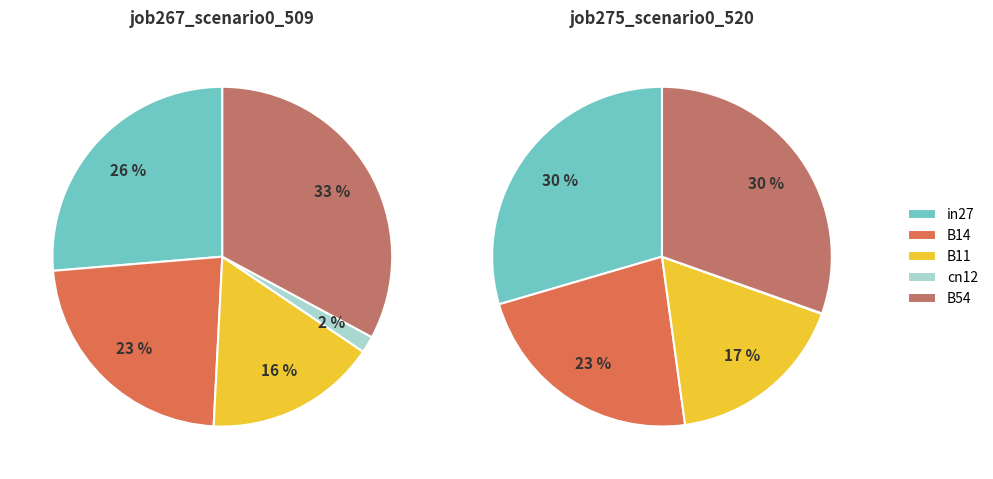

To the nearest percent, what portion does B11 represent?

16%